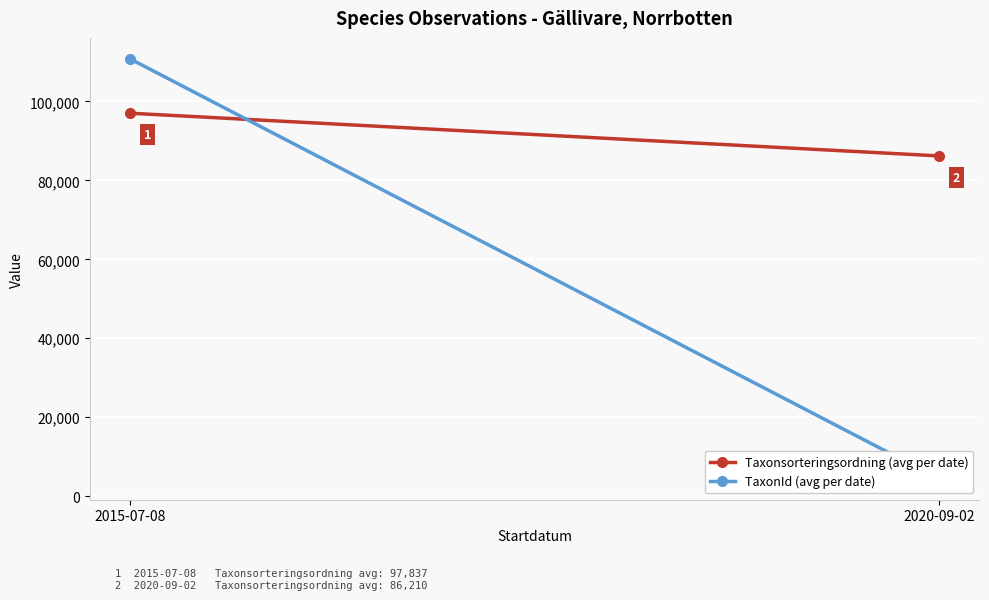

At which category is the sum across all series the highest?

2015-07-08